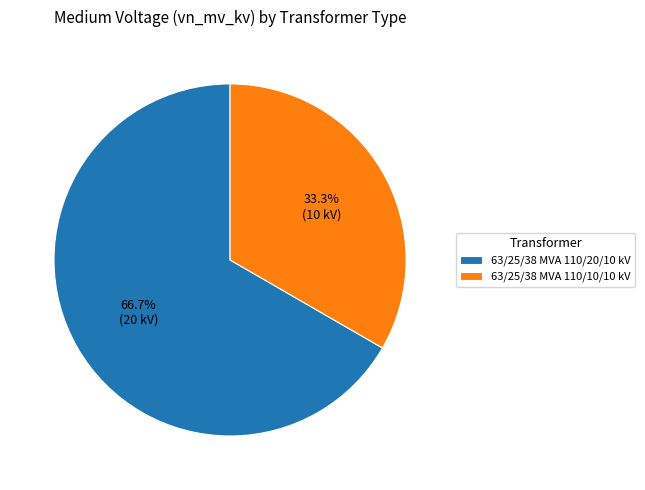

Approximately how many times larger is the value at 63/25/38 MVA 110/20/10 kV compared to 63/25/38 MVA 110/10/10 kV?

2.0